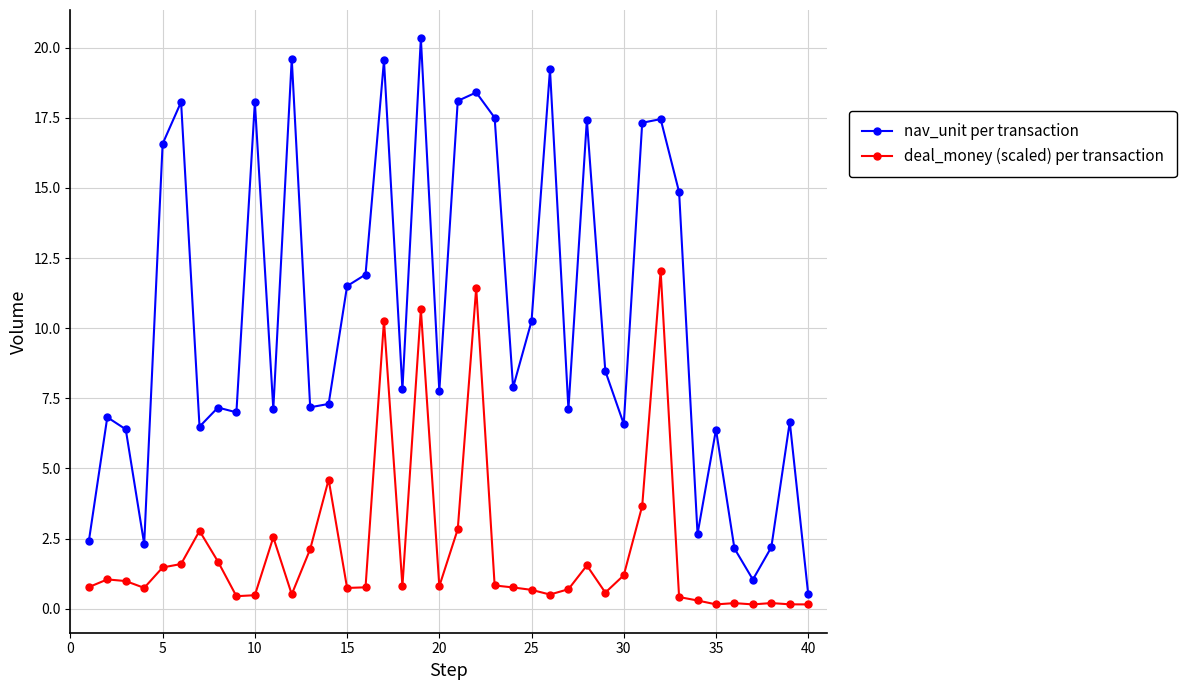

How many categories are shown in the chart?

40